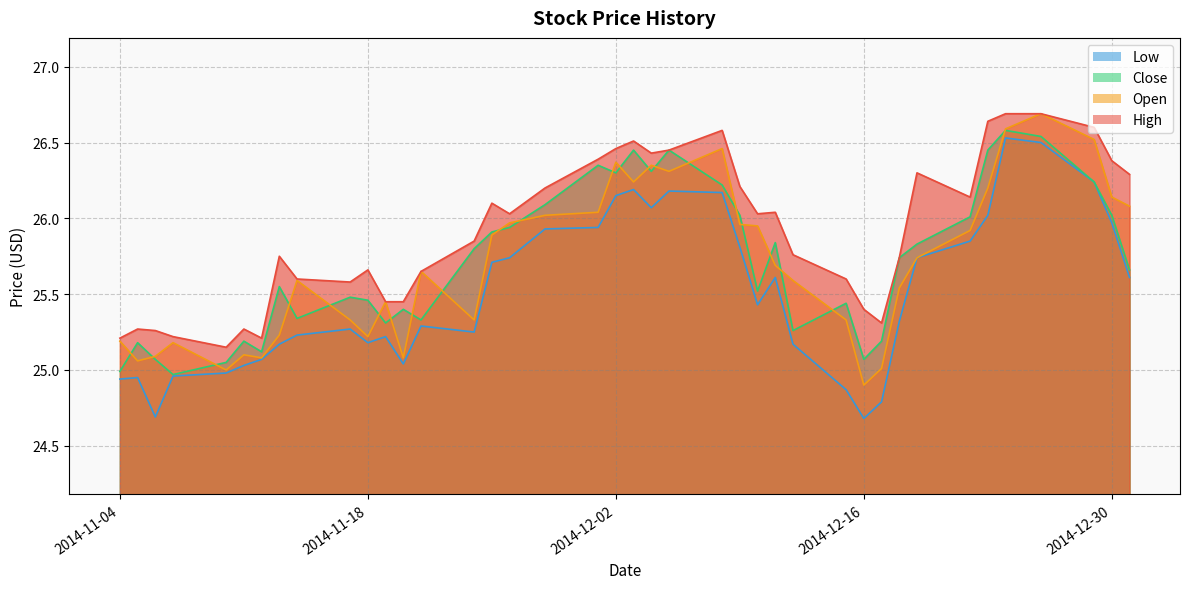

What are all the series names shown in the legend?

High, Open, Close, Low